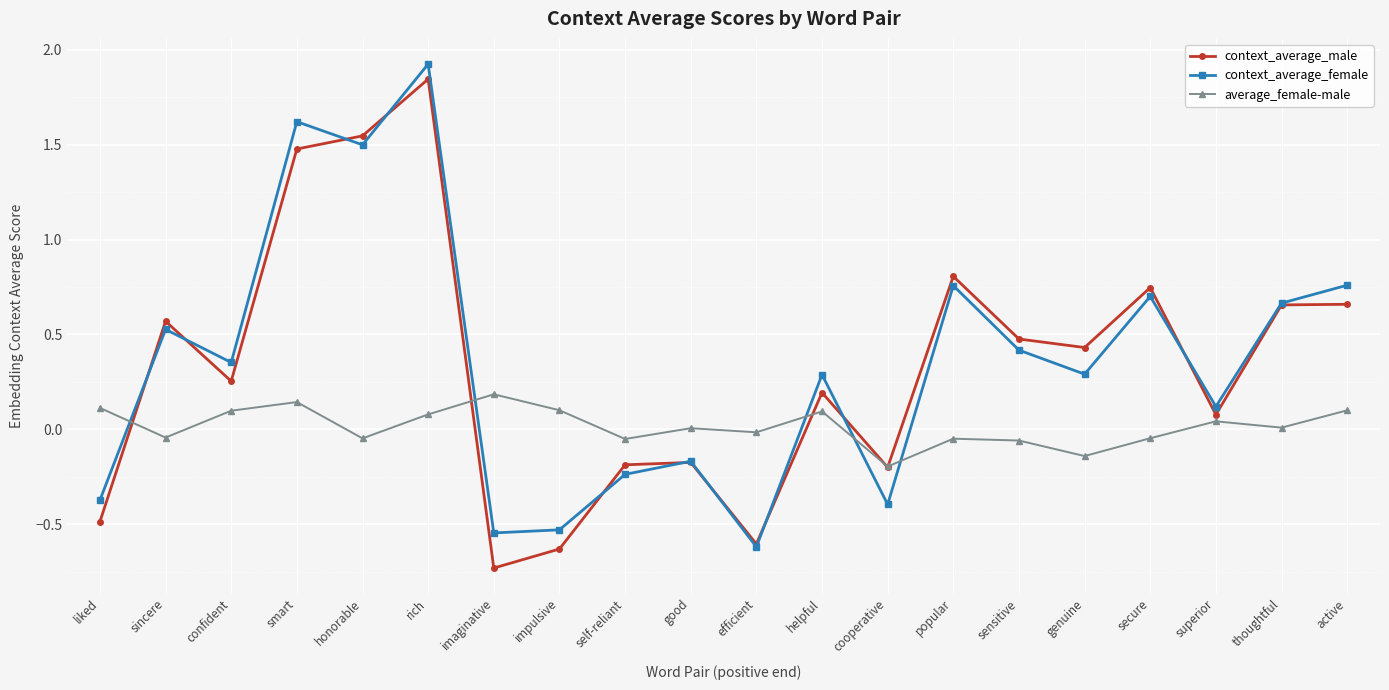

Which series ends up on top after the final intersection of average_female-male and context_average_female?

context_average_female